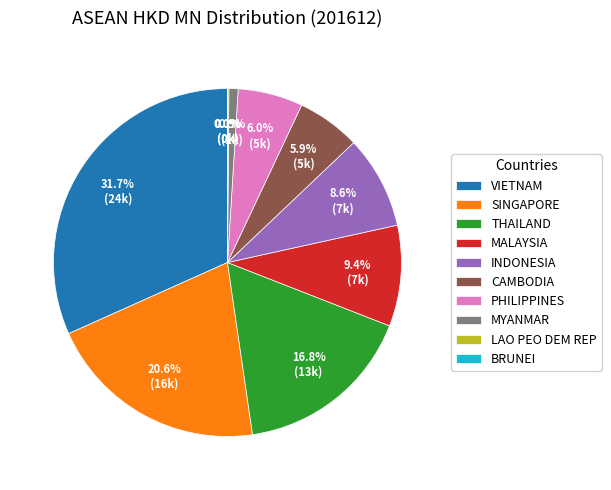

Which category has the biggest portion of the pie?

VIETNAM